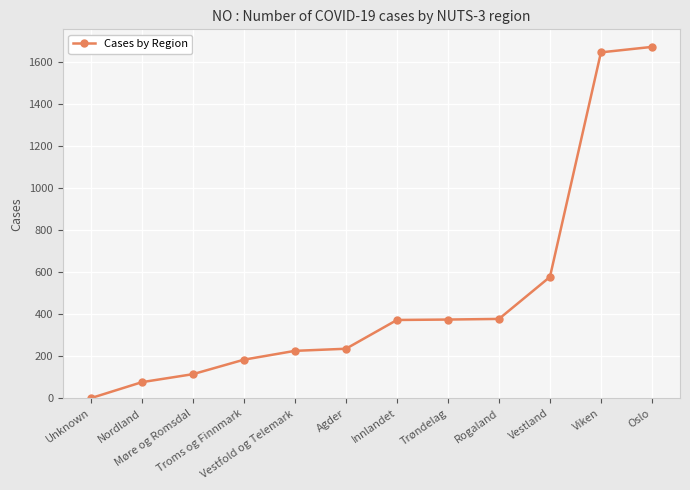

What position from the left is Rogaland?

9